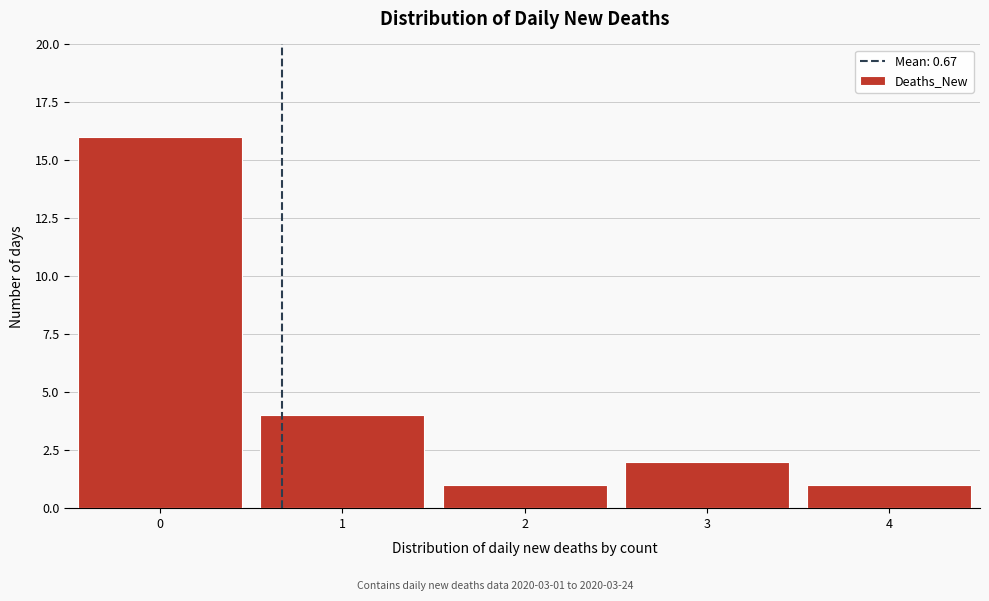

Over which range of the x-axis is the bar tallest?

-0.5 to 0.5